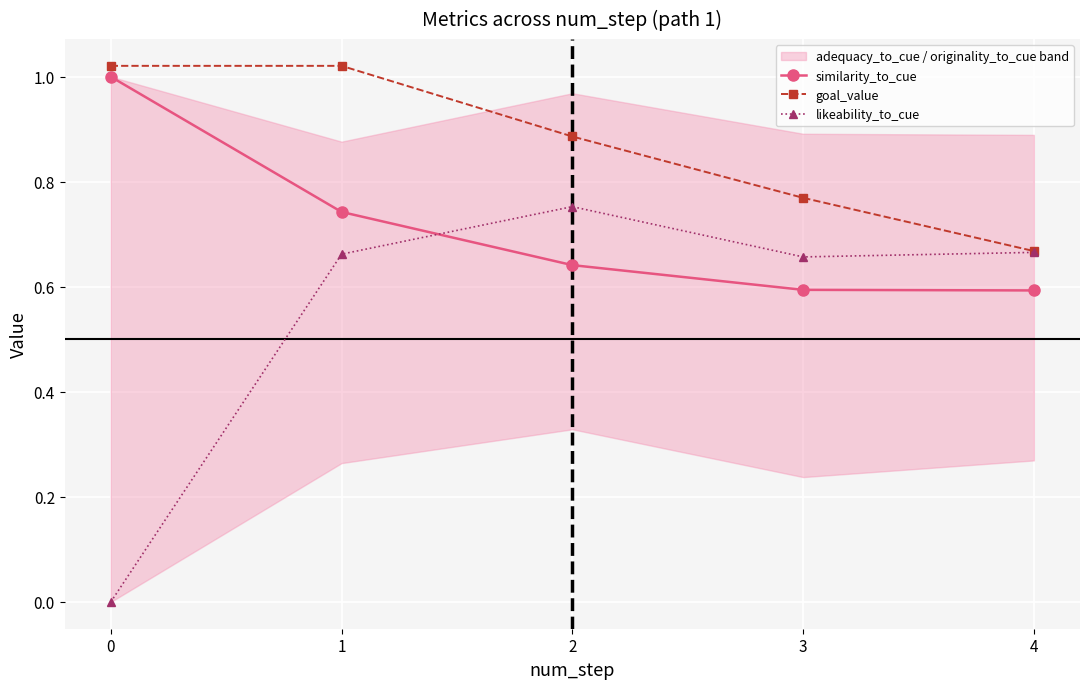

Reading left to right, list all the values displayed in this chart.

similarity_to_cue: 0=1.0	1=0.7	2=0.6	3=0.6	4=0.6
goal_value: 0=1.0	1=1.0	2=0.9	3=0.8	4=0.7
likeability_to_cue: 0=0.0	1=0.7	2=0.8	3=0.7	4=0.7